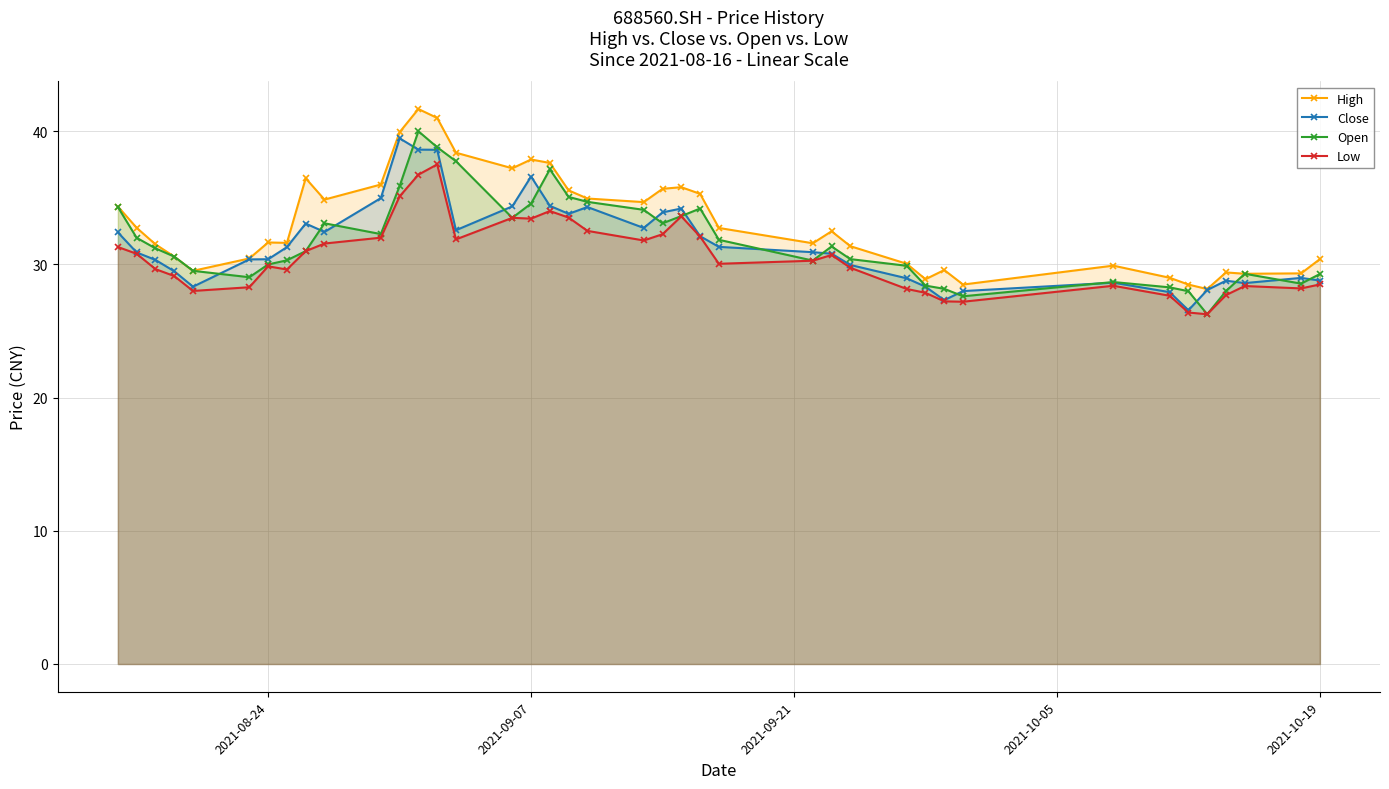

What is the difference between the highest and lowest values at 2021-10-19?

1.9